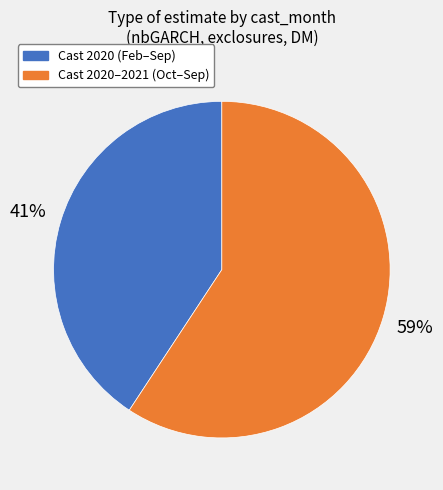

To the nearest percent, what is the average slice percentage?

50%